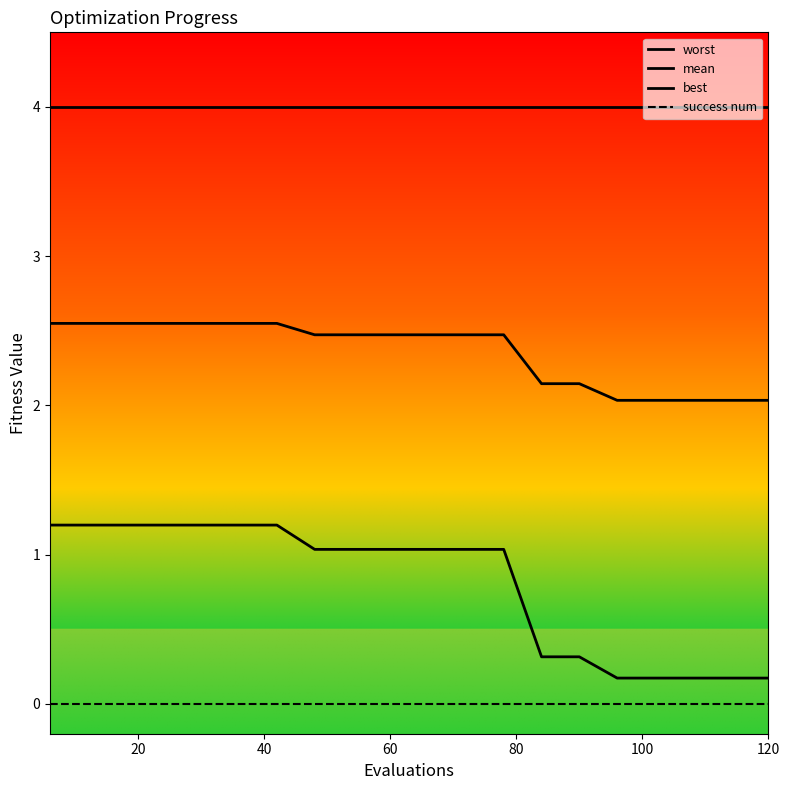

Does the chart display data point markers on the line(s)?

No